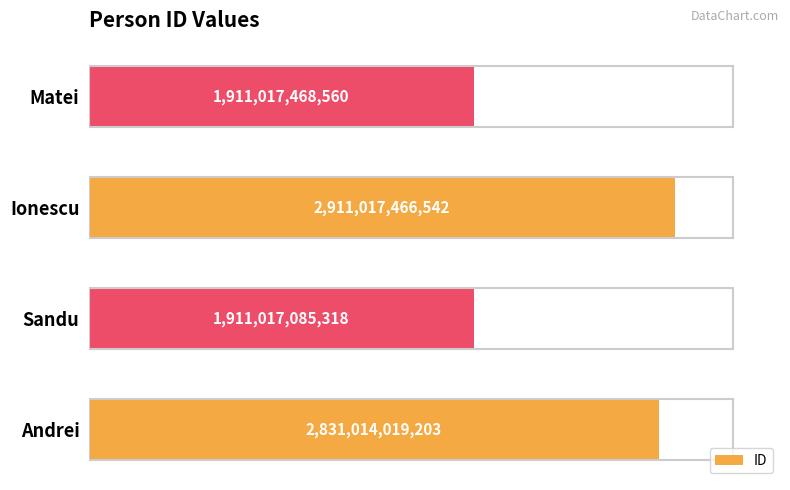

The chart shows a value of 1911017085318 at Sandu. True or false?

True